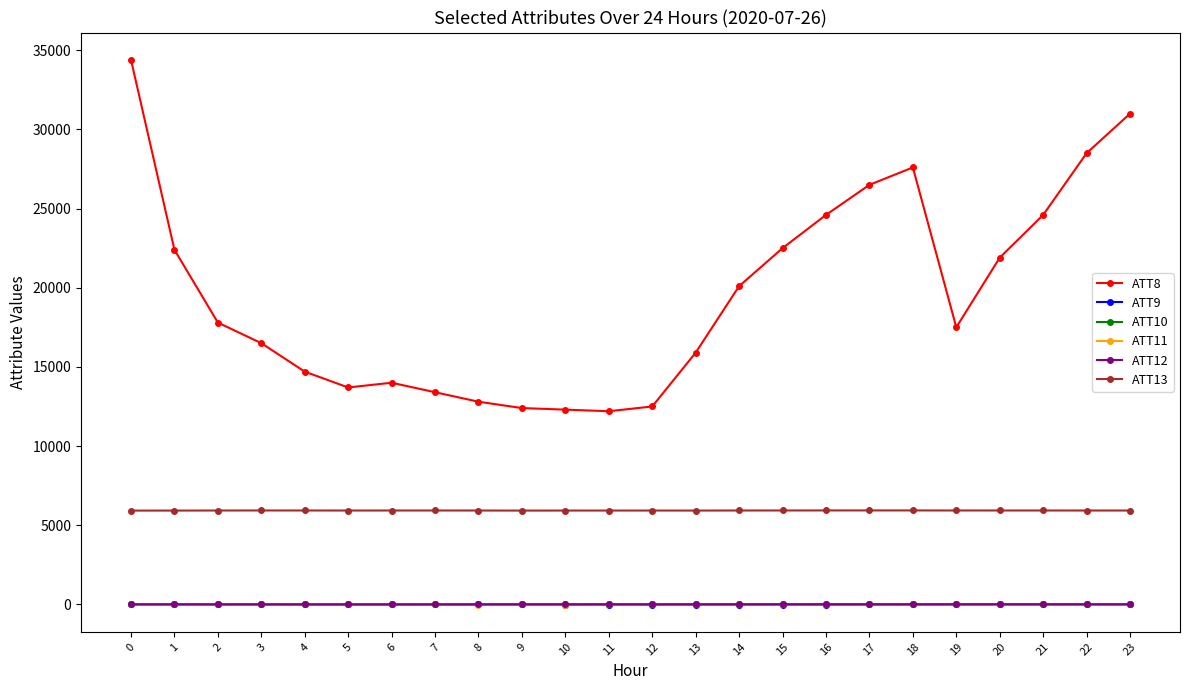

What is the greatest value displayed?

34400.0